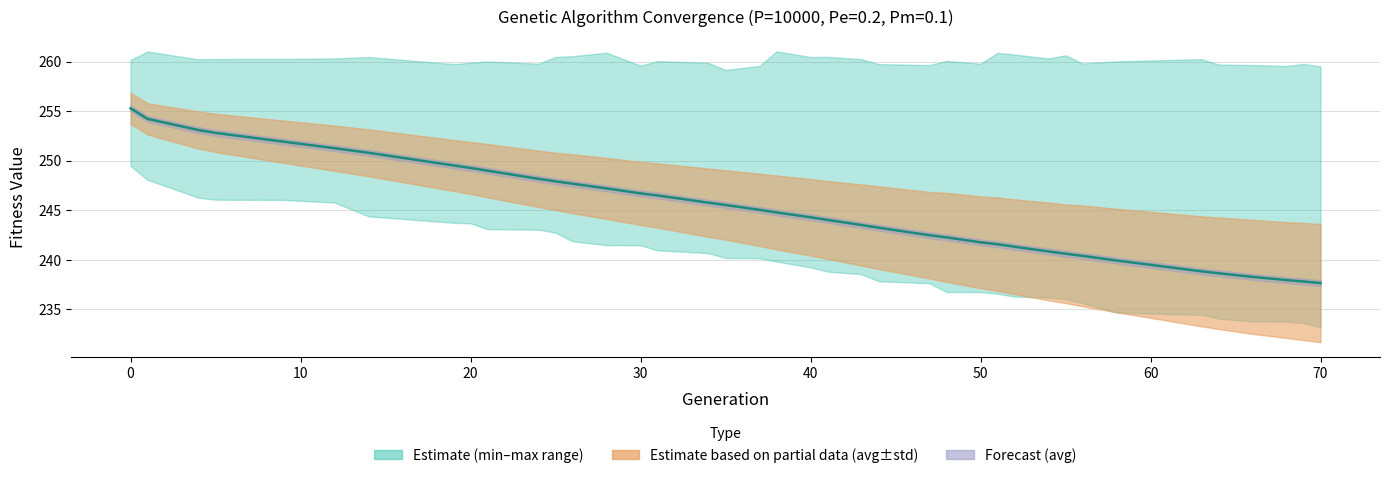

Is this an area chart (filled region under the line)?

No